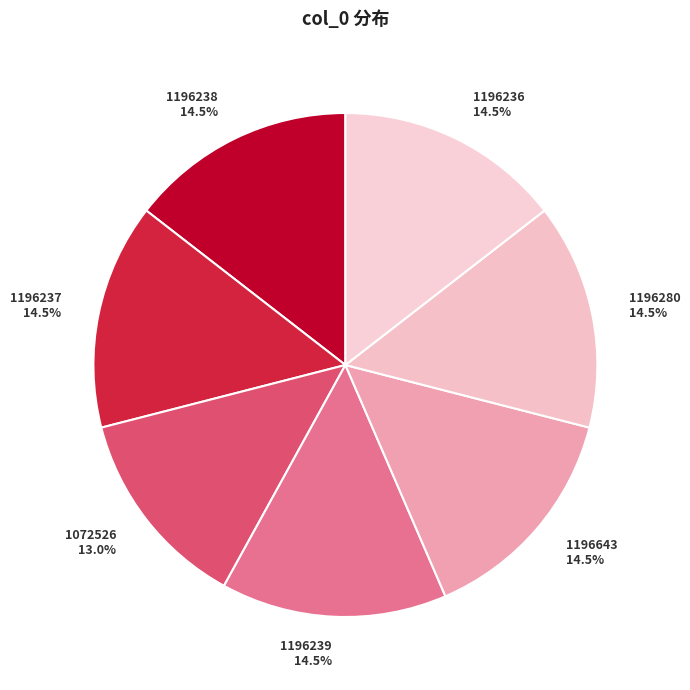

What is the ratio of the value at 1196236 to the value at 1196280?

1.0